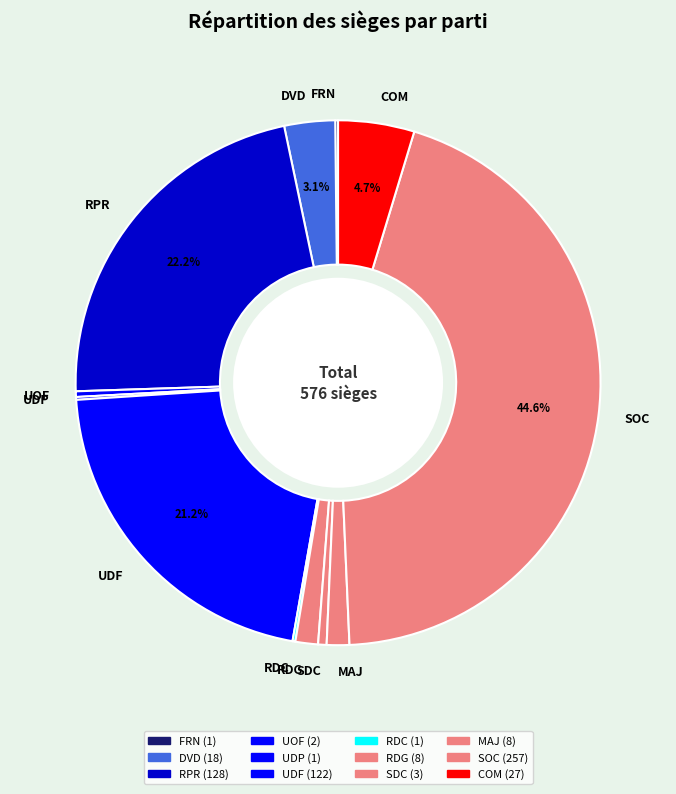

Is the sum of DVD and UOF greater than half?

No